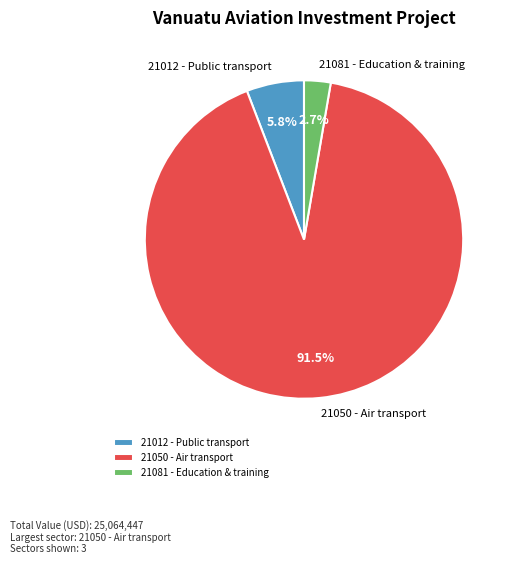

Rank the categories by value from highest to lowest.

21050 - Air transport, 21012 - Public transport, 21081 - Education & training